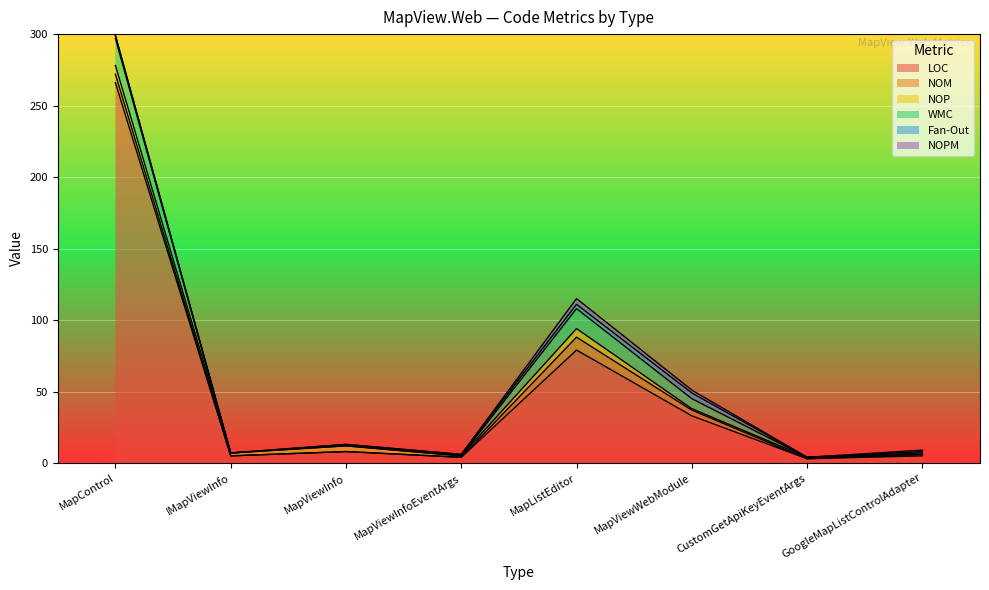

The value of NOP at MapViewInfoEventArgs is 1. True or false?

True